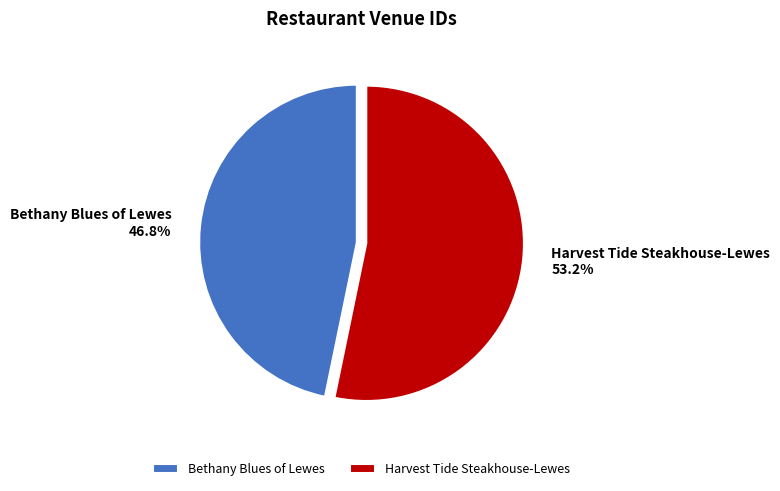

Count the number of slices in the pie.

2